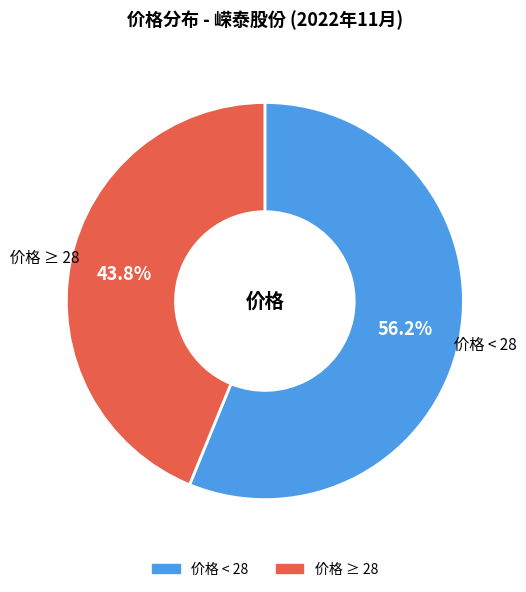

Does any single category account for the majority?

Yes